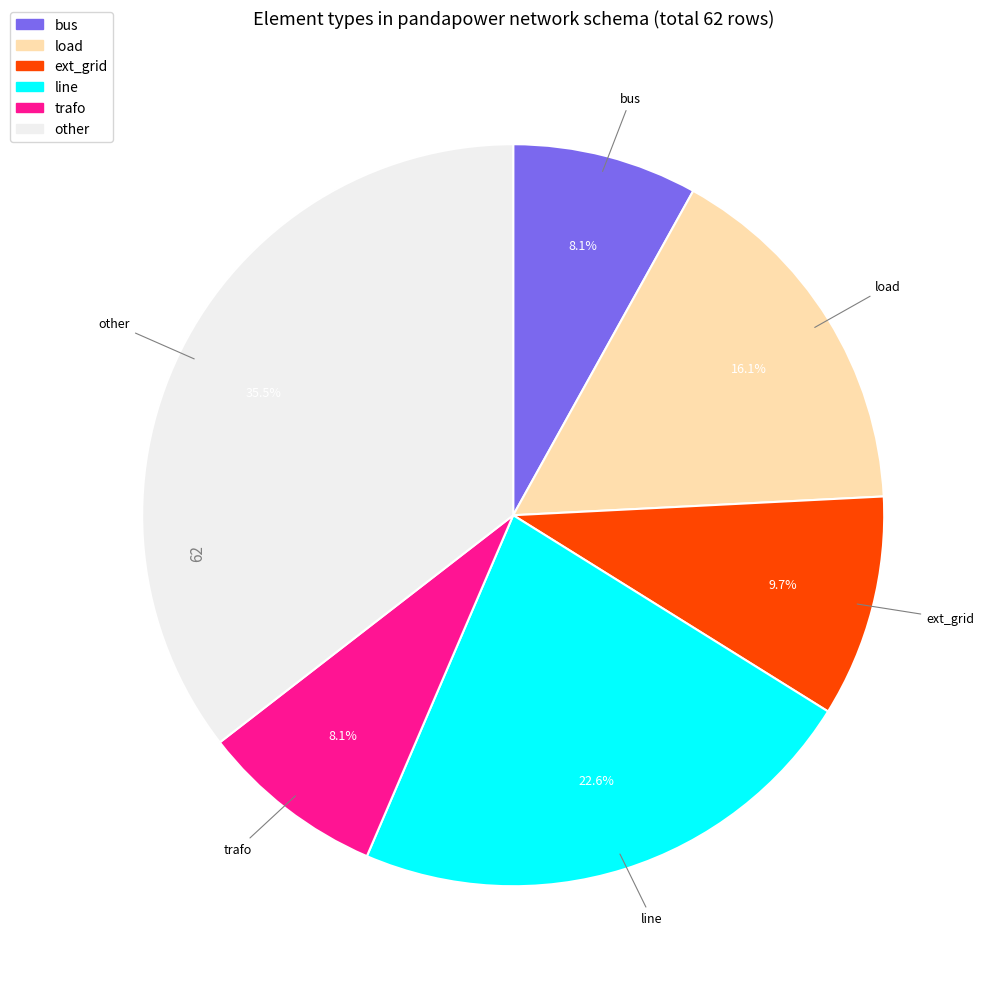

Is there a majority slice in this chart?

No